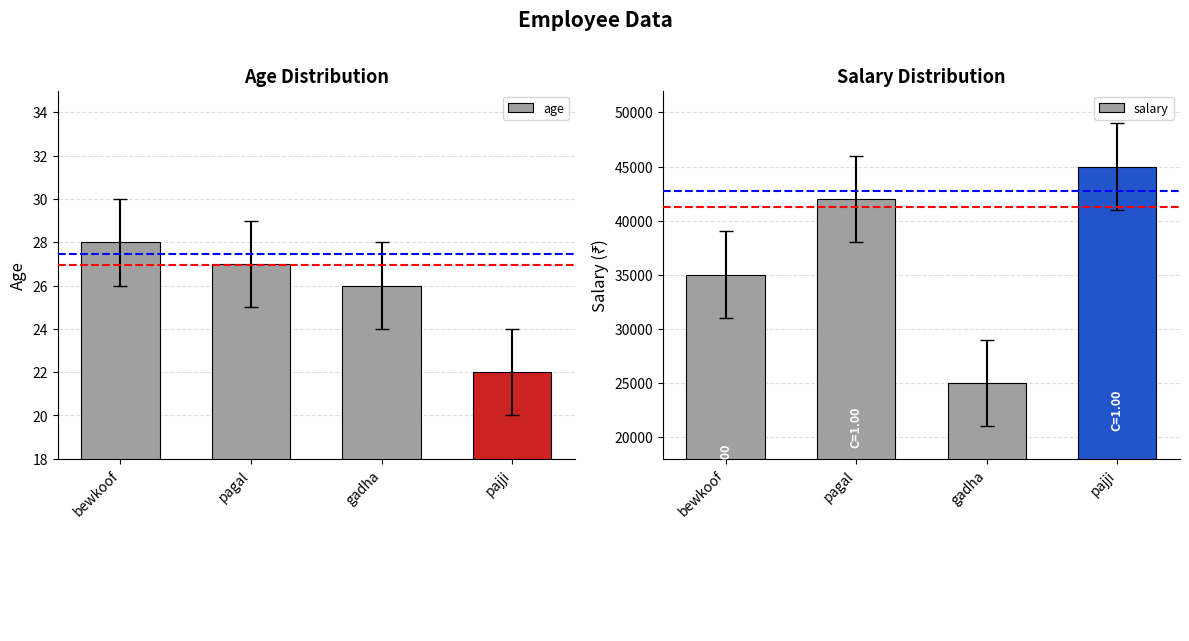

Rank the series at pajji from lowest to highest value.

age, salary